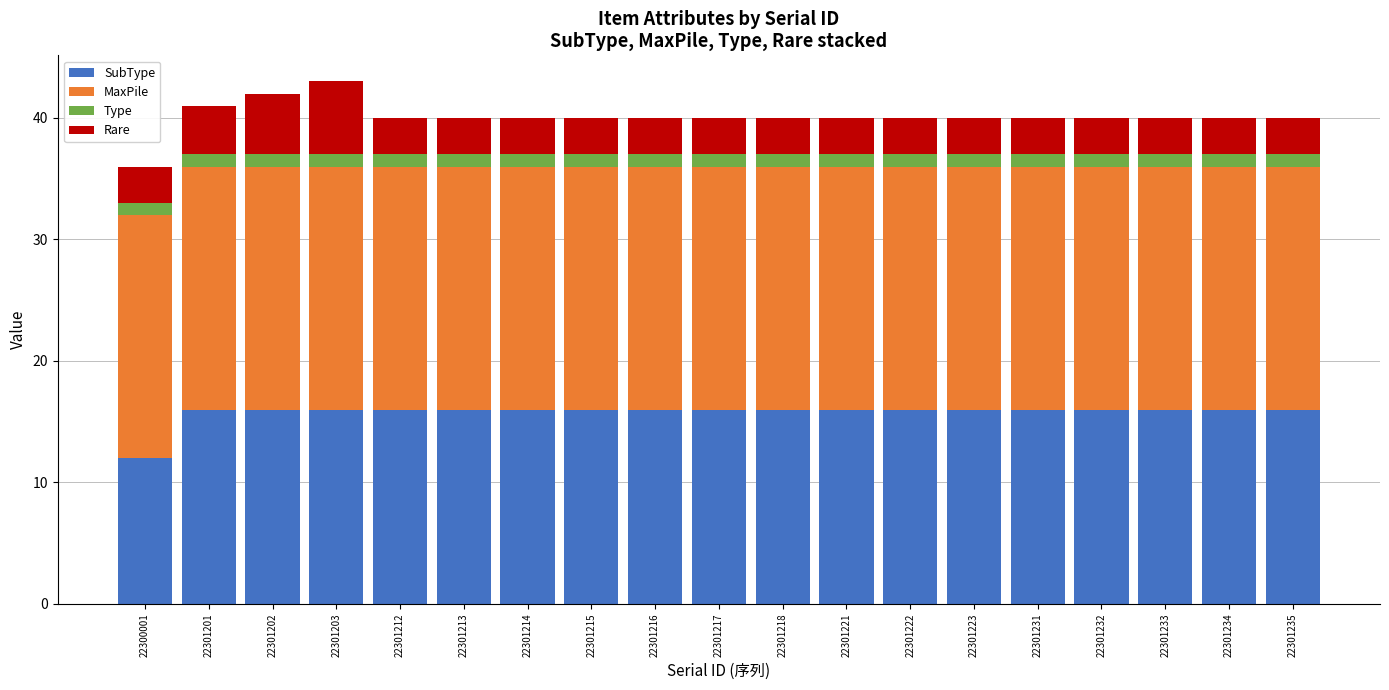

What is the total value across all series at 22301212?

40